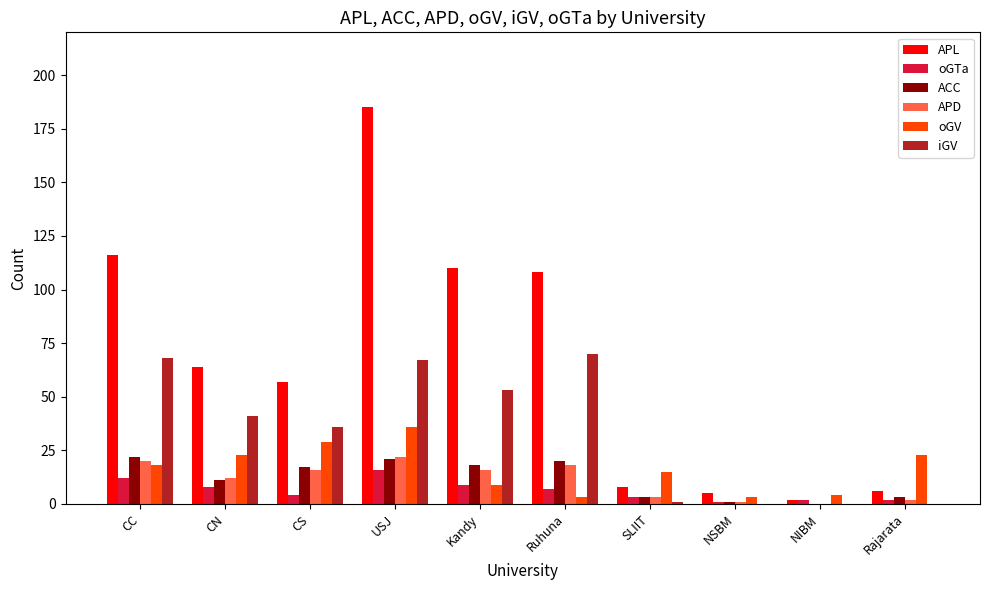

Between USJ and Ruhuna, which series saw the biggest shift?

APL